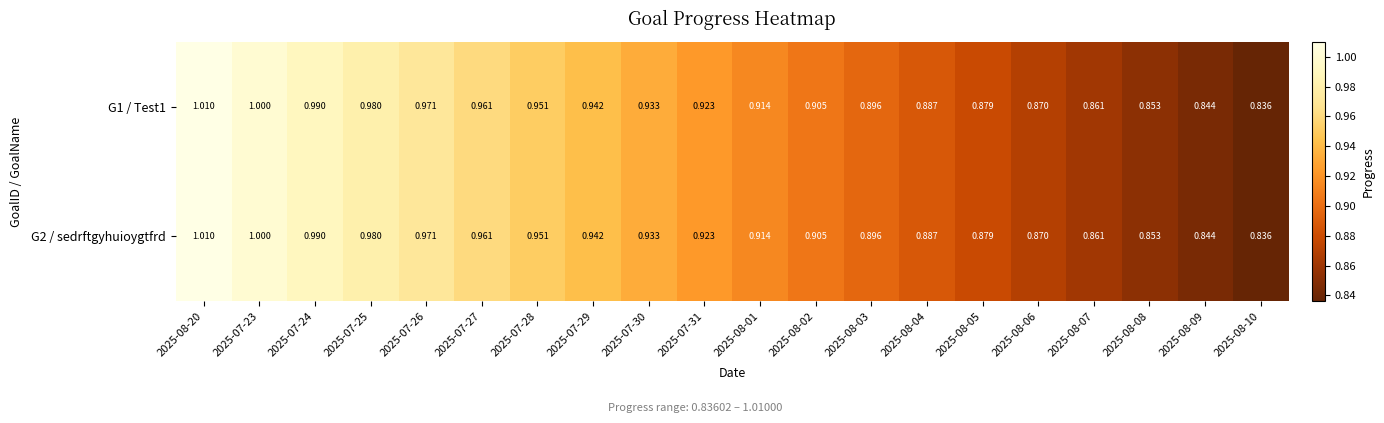

Is the value of G1 / Test1 at 2025-07-29 greater than the value of G2 / sedrftgyhuioygtfrd at 2025-07-24?

No